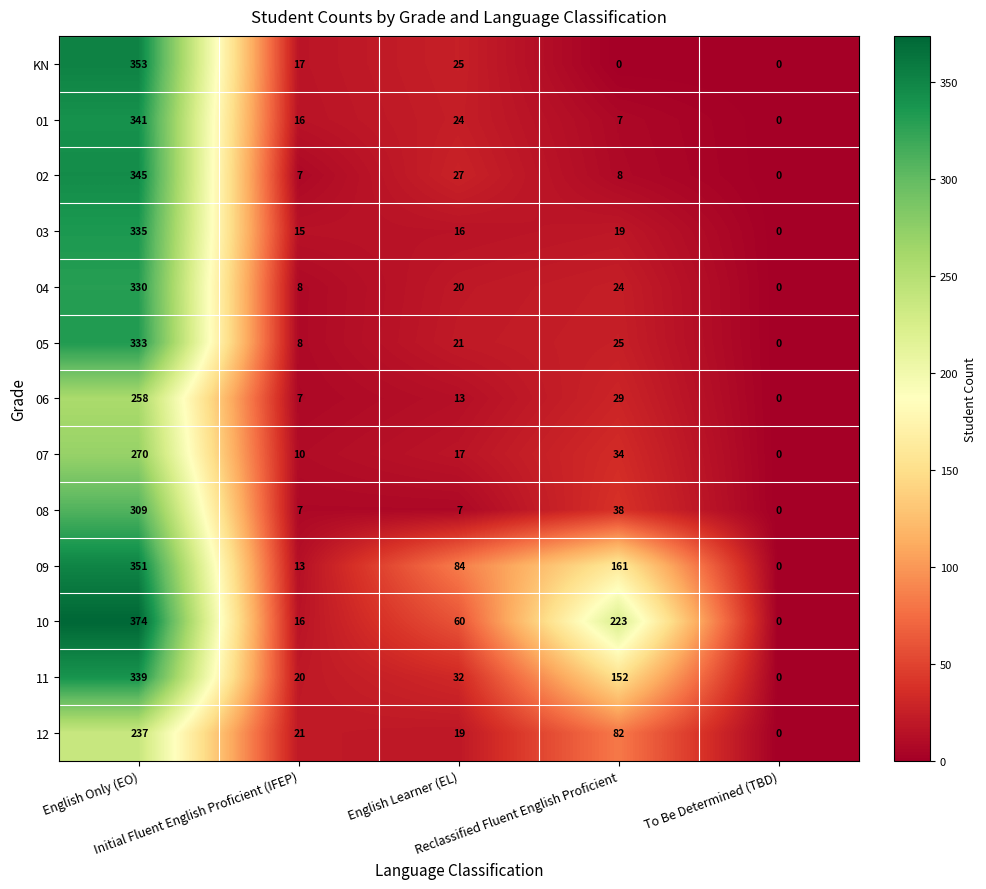

What is the difference between the second highest and minimum values in the 10 series?

223